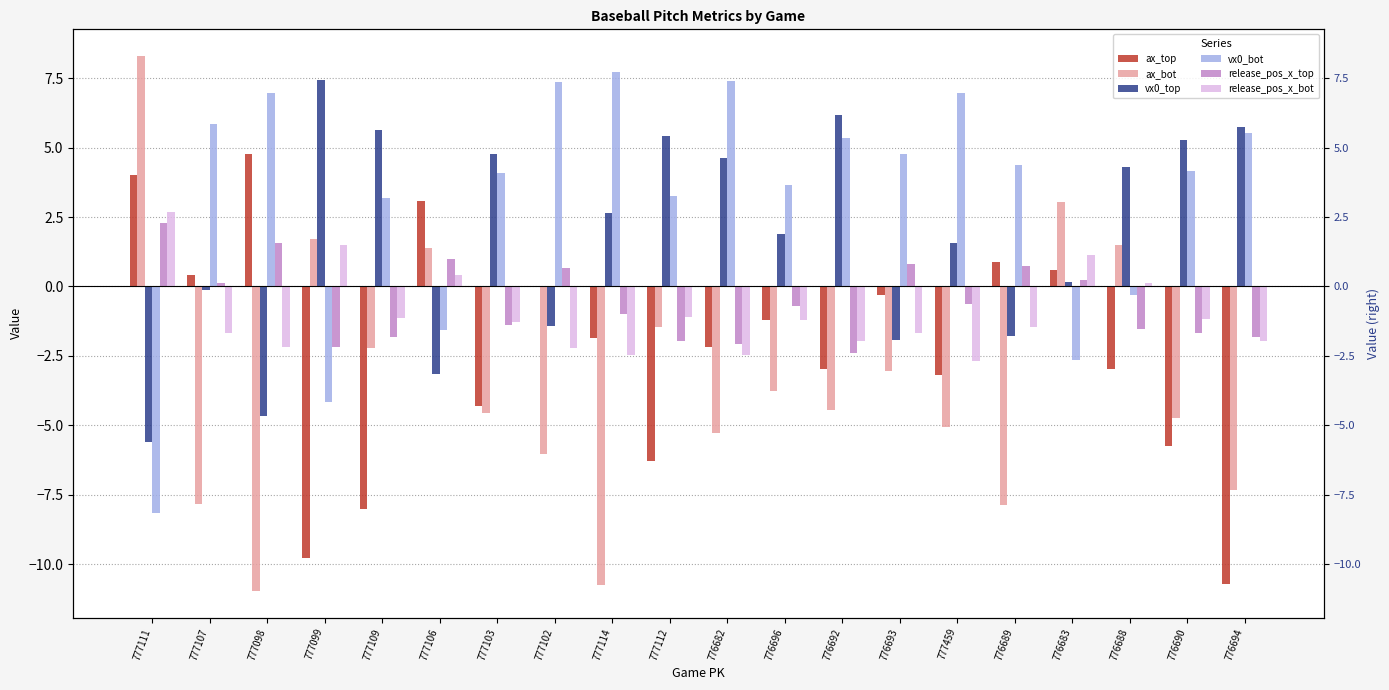

How many bars are there in total?

120